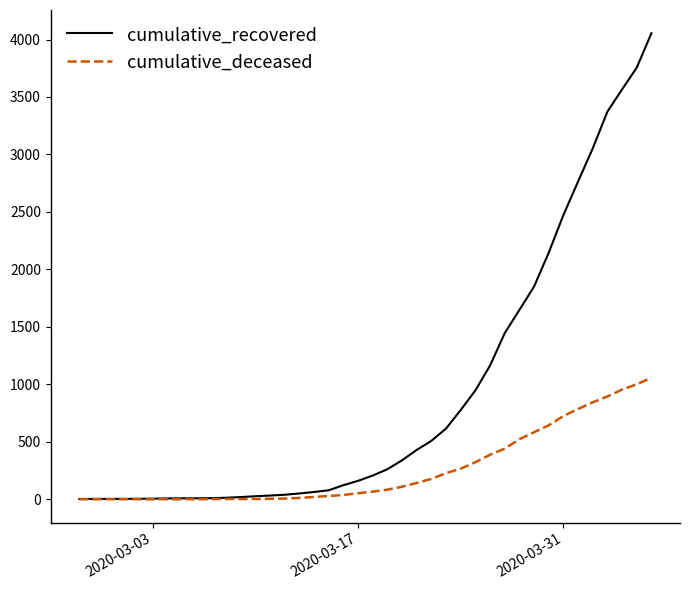

Which series has the largest total across all categories?

cumulative_recovered